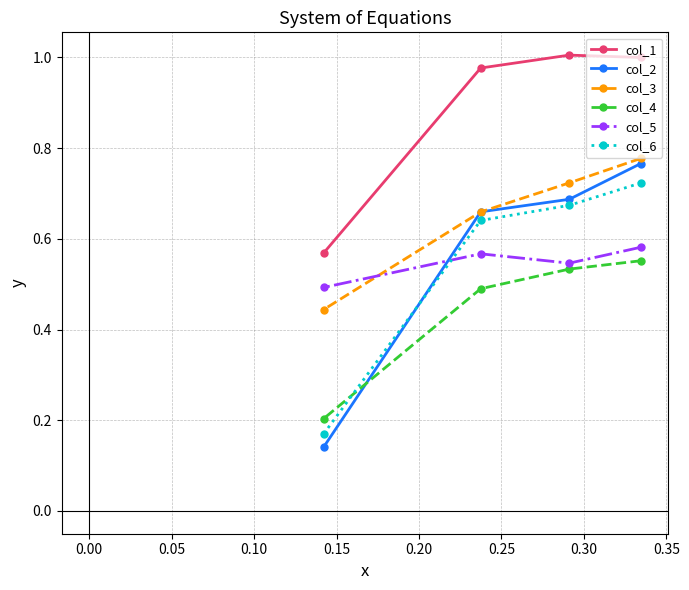

Which series ends up on top after the final intersection of col_3 and col_2?

col_3